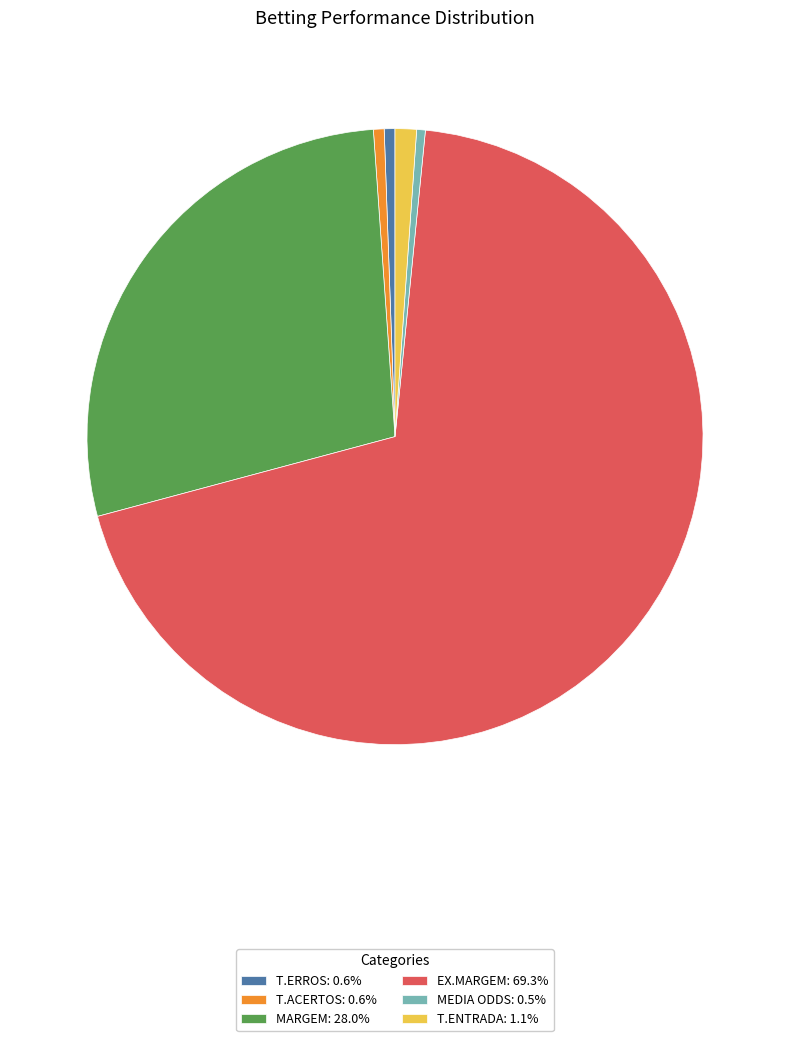

Is there any slice that represents more than half of the pie?

Yes